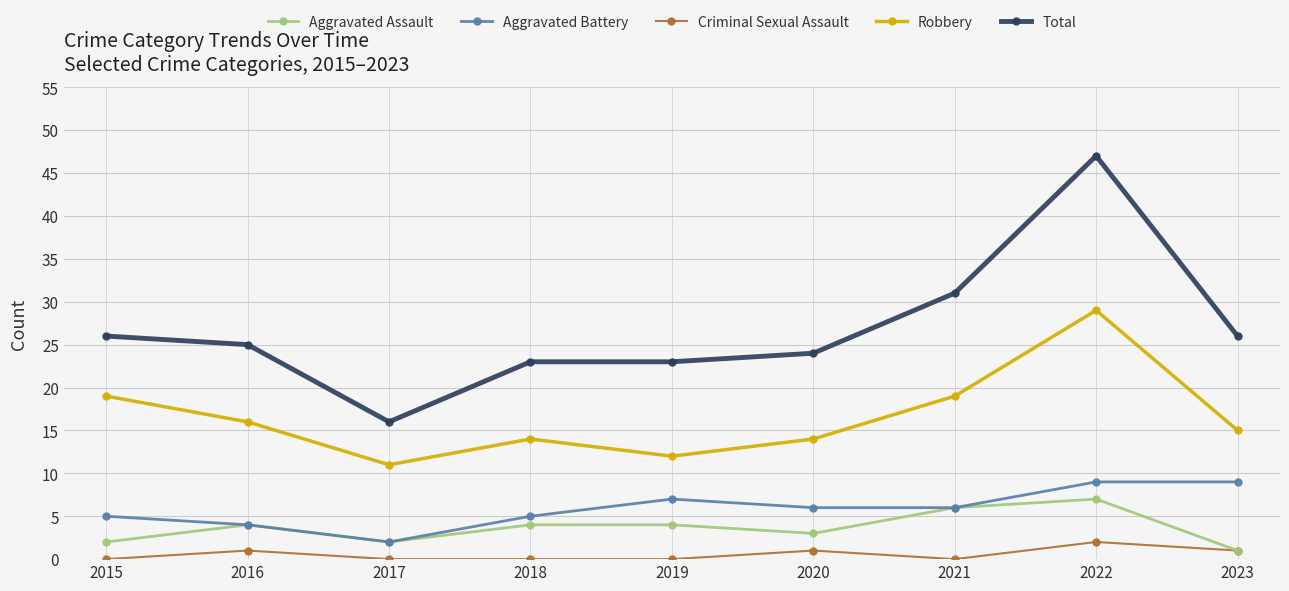

What is the difference between the highest and lowest values at 2019?

23